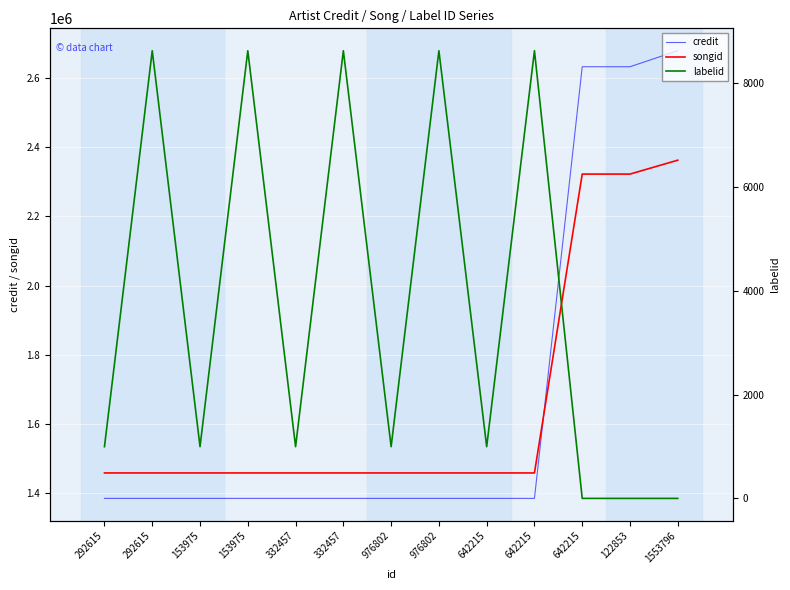

Where does the labelid series first go above 995?

292615